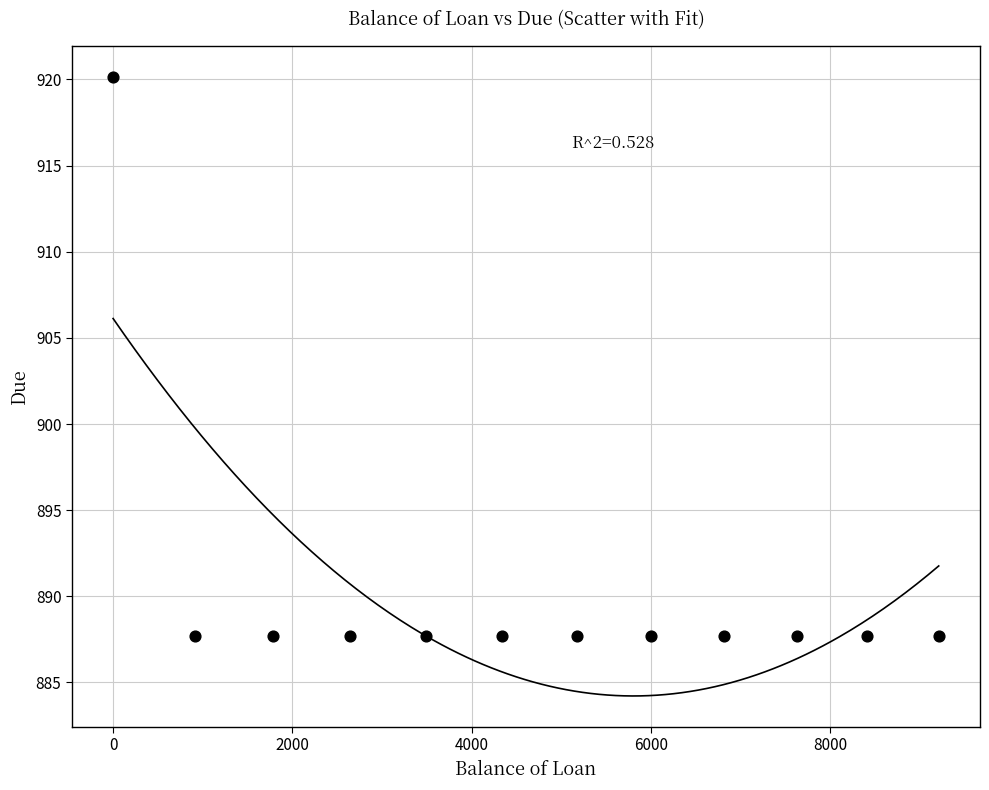

What is the average X value?

4702.4